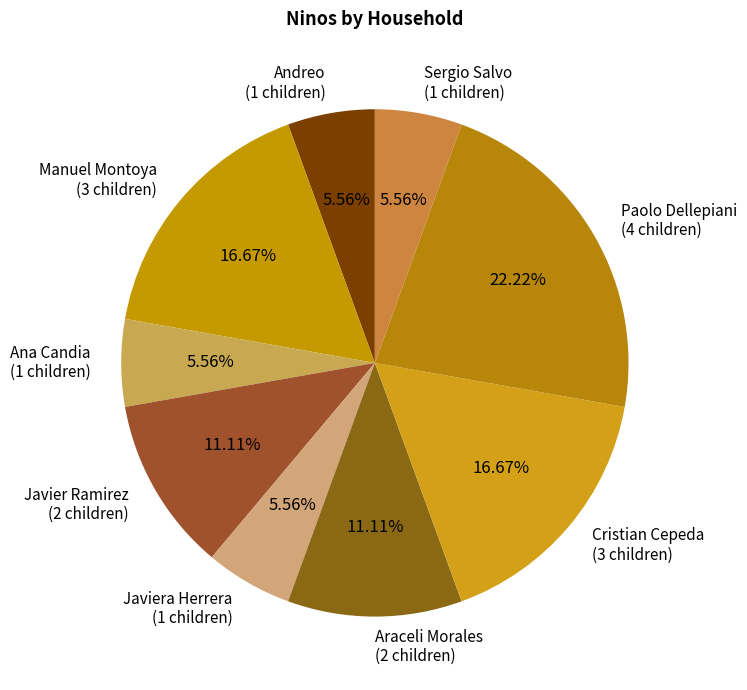

Which has a higher value, Ana Candia or Cristian Cepeda?

Cristian Cepeda